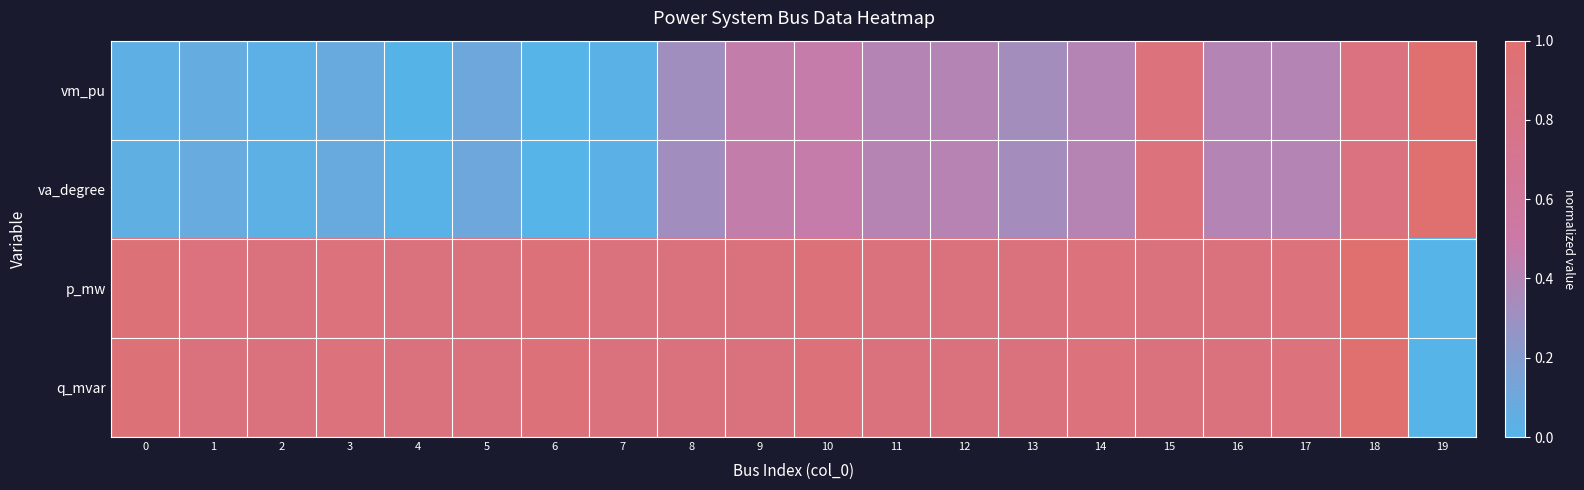

Reading right to left, list all the values displayed in this chart.

vm_pu: 19=1.0	18=0.9	17=0.4	16=0.4	15=0.9	14=0.4	13=0.3	12=0.4	11=0.4	10=0.5	9=0.5	8=0.3	7=0.0	6=0.0	5=0.1	4=0.0	3=0.1	2=0.0	1=0.1	0=0.0
va_degree: 19=1.0	18=0.9	17=0.4	16=0.4	15=0.9	14=0.4	13=0.3	12=0.4	11=0.4	10=0.5	9=0.5	8=0.3	7=0.0	6=0.0	5=0.1	4=0.0	3=0.1	2=0.0	1=0.1	0=0.0
p_mw: 19=0.0	18=1.0	17=0.9	16=0.9	15=0.9	14=0.9	13=0.9	12=0.9	11=0.9	10=0.9	9=0.9	8=0.9	7=0.9	6=0.9	5=0.9	4=0.9	3=0.9	2=0.9	1=0.9	0=0.9
q_mvar: 19=0.0	18=1.0	17=0.9	16=0.9	15=0.9	14=0.9	13=0.9	12=0.9	11=0.9	10=0.9	9=0.9	8=0.9	7=0.9	6=0.9	5=0.9	4=0.9	3=0.9	2=0.9	1=0.9	0=0.9